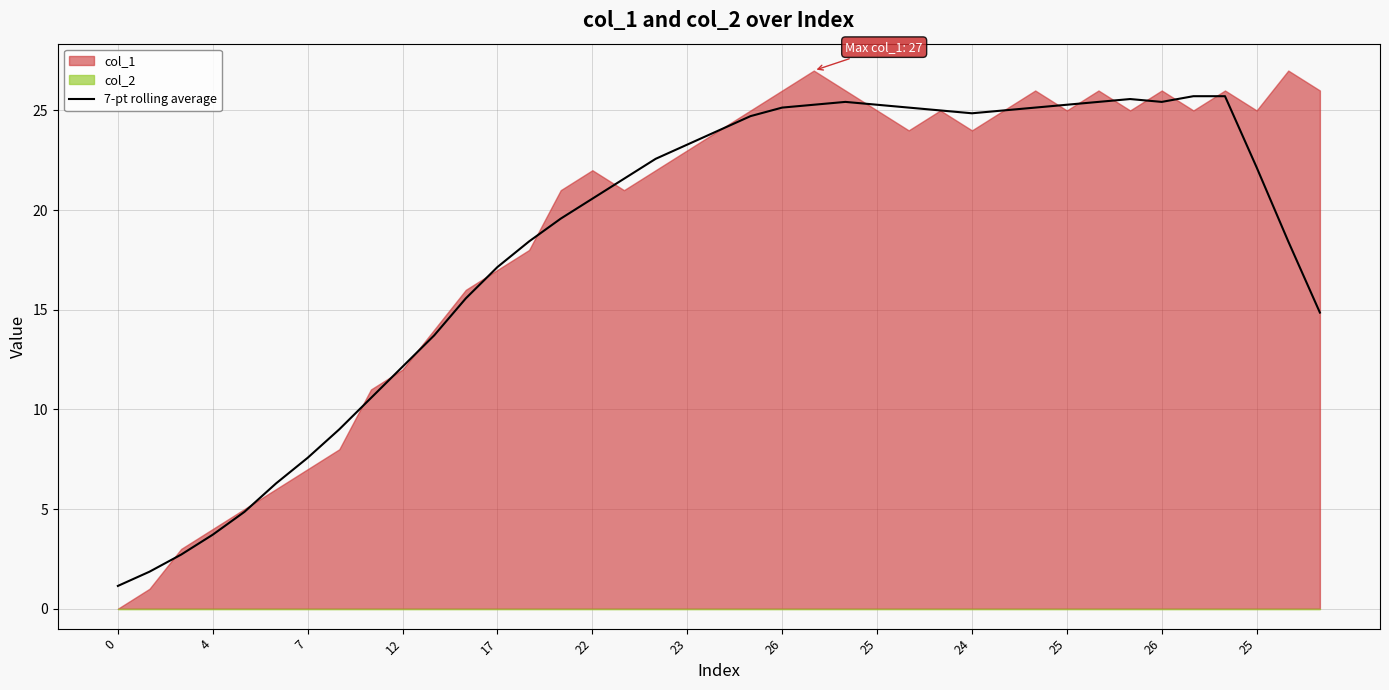

What is the label of the 6th point from the left?

22